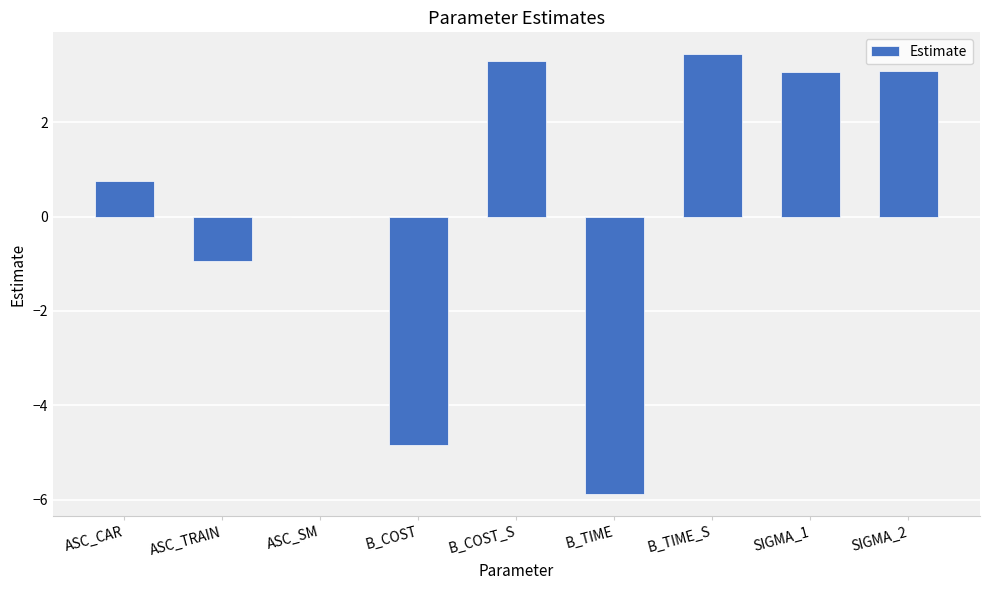

Read the value at B_COST_S.

3.3